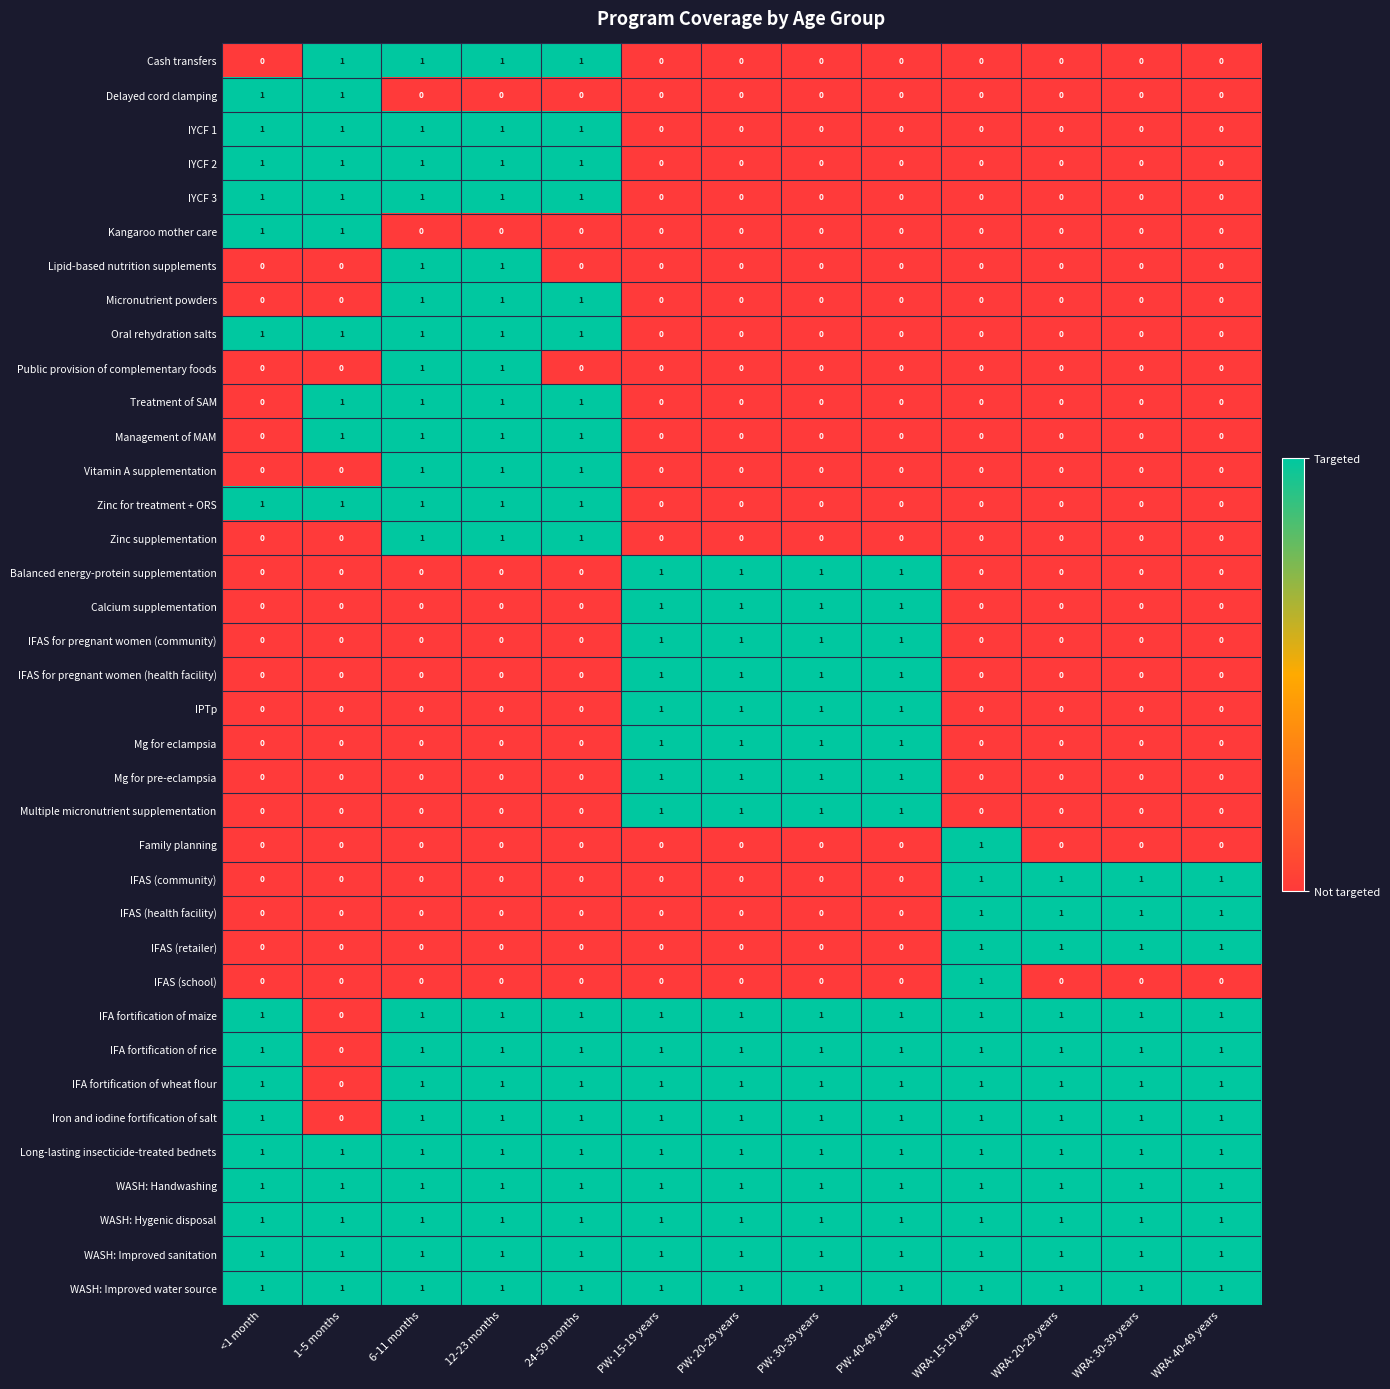

How many Treatment of SAM values are between 0 and 1?

13